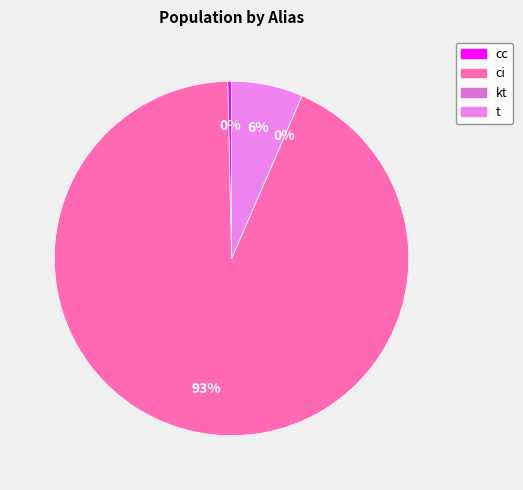

To the nearest percent, what is the average slice percentage?

25%